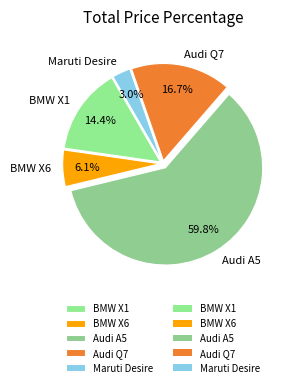

To the nearest percent, what is the difference between the BMW X1 and Maruti Desire slice percentages?

11%